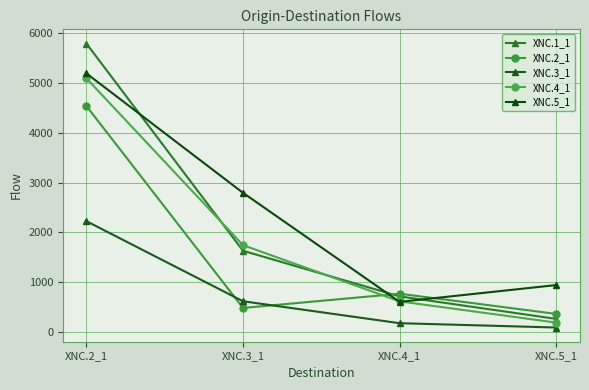

What is the spread (max minus min) of values at XNC.5_1?

853